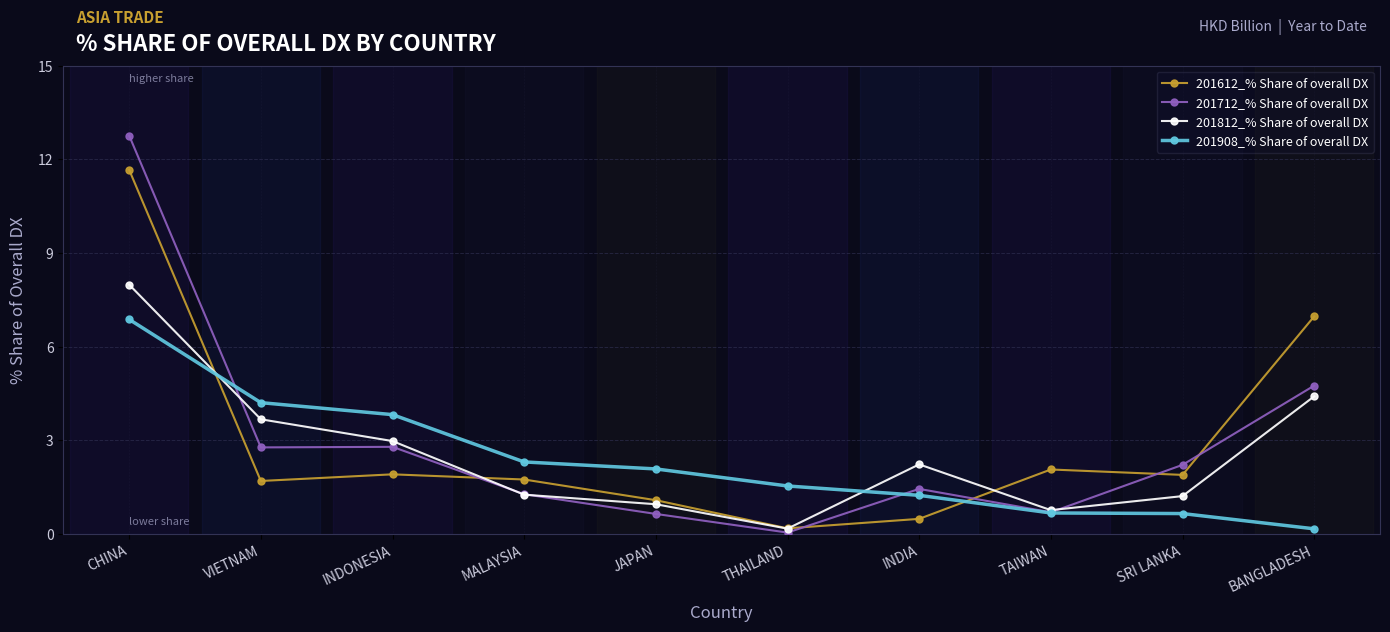

True or false: 201712_% Share of overall DX has more than 2 points higher than both neighbors.

False